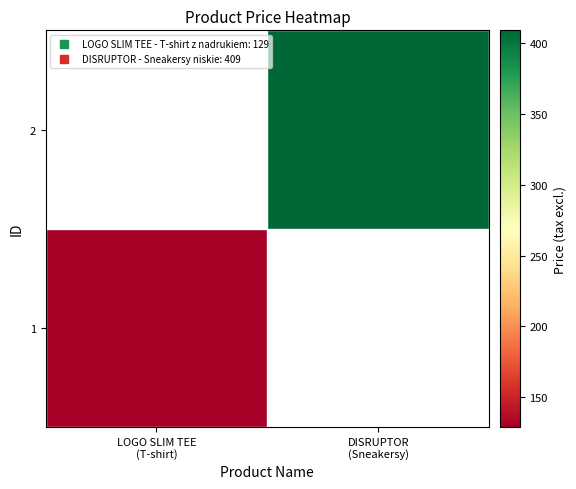

The value of 1 at LOGO SLIM TEE (T-shirt) is 129.0. True or false?

True